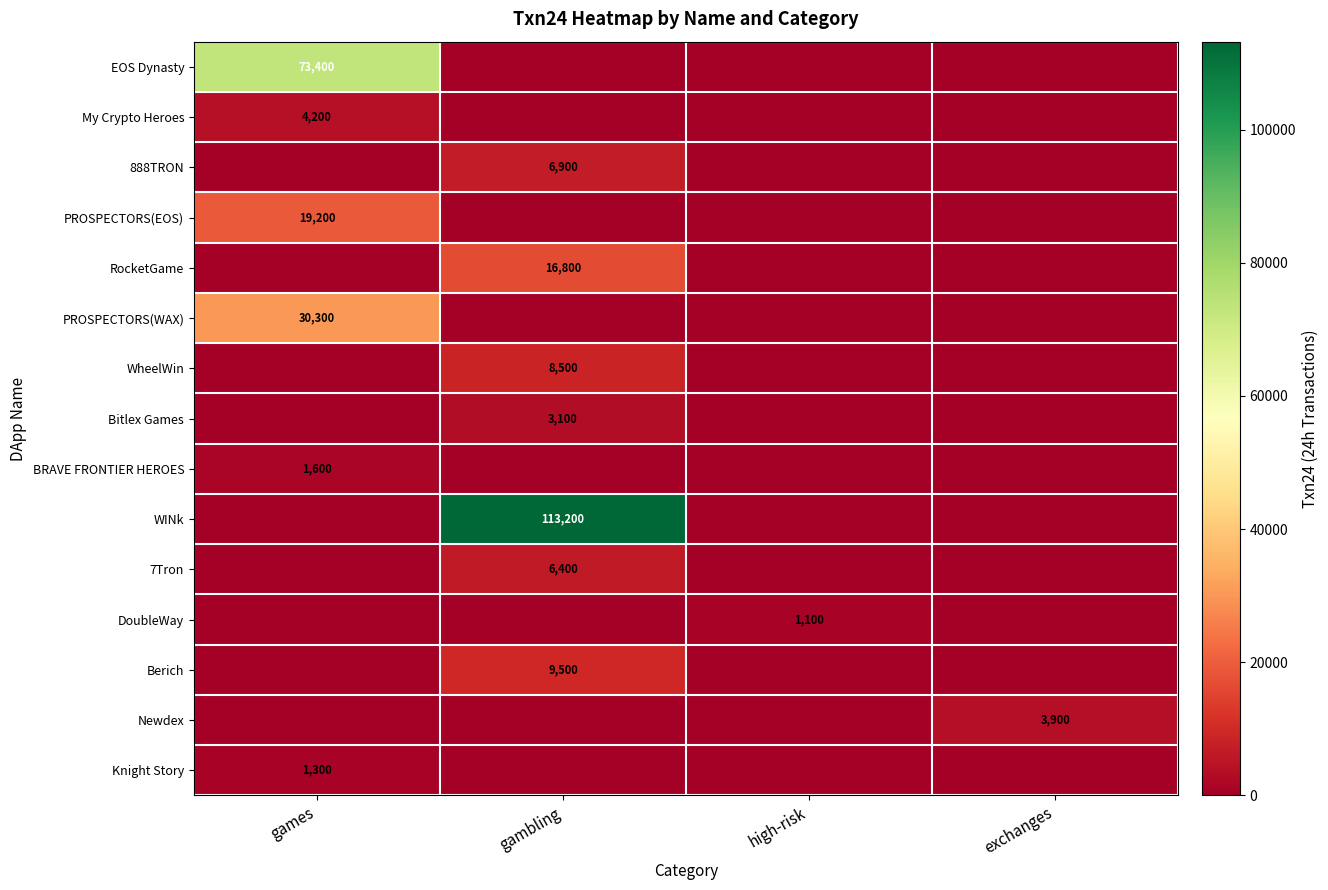

What is the difference between the highest and lowest values at gambling?

113200